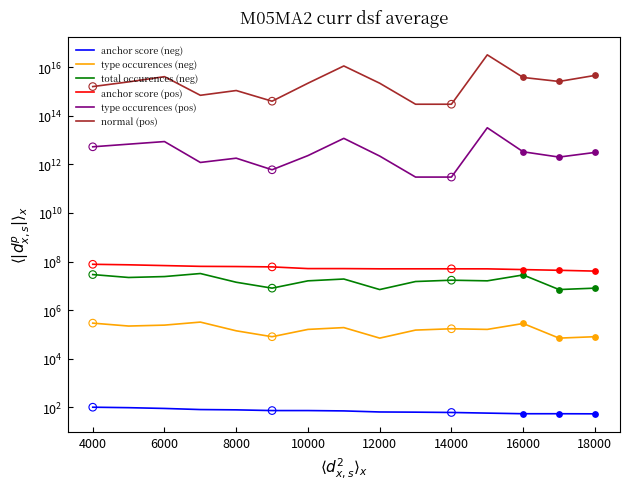

Which series reaches the maximum Y coordinate?

normal (pos)